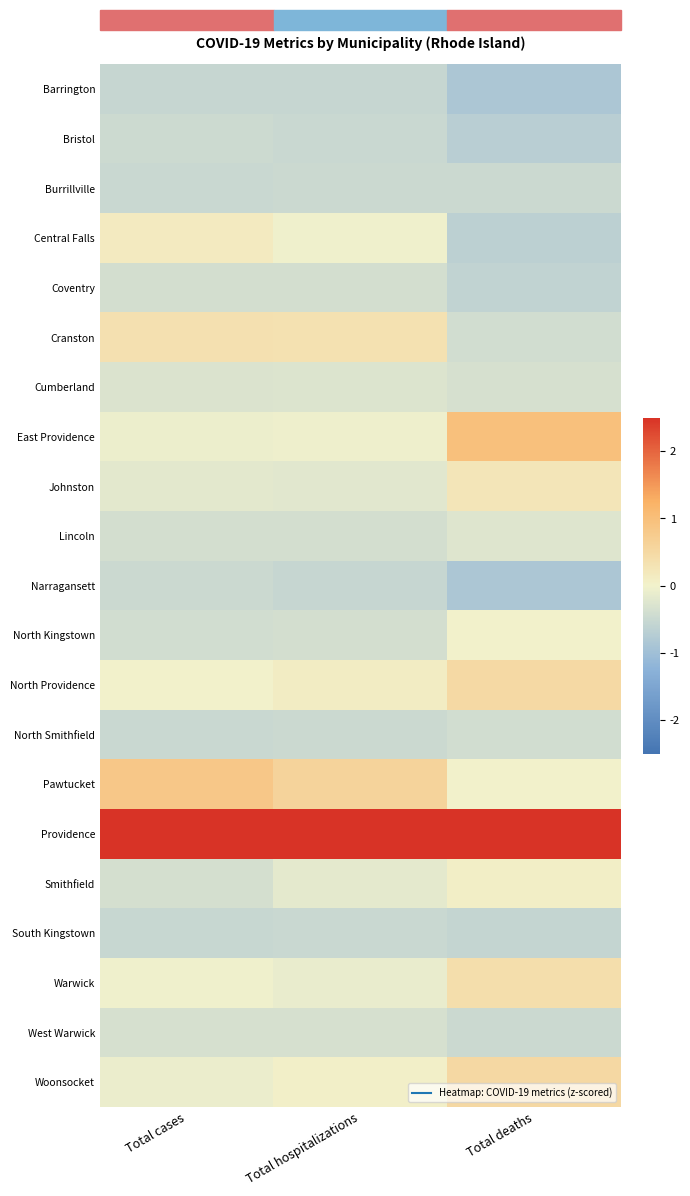

Reading left to right, list all the values displayed in this chart.

Barrington: Total cases=-0.5	Total hospitalizations=-0.5	Total deaths=-0.8
Bristol: Total cases=-0.5	Total hospitalizations=-0.5	Total deaths=-0.7
Burrillville: Total cases=-0.5	Total hospitalizations=-0.5	Total deaths=-0.5
Central Falls: Total cases=0.1	Total hospitalizations=-0.0	Total deaths=-0.6
Coventry: Total cases=-0.4	Total hospitalizations=-0.4	Total deaths=-0.6
Cranston: Total cases=0.3	Total hospitalizations=0.3	Total deaths=-0.4
Cumberland: Total cases=-0.3	Total hospitalizations=-0.3	Total deaths=-0.3
East Providence: Total cases=-0.1	Total hospitalizations=-0.0	Total deaths=1.0
Johnston: Total cases=-0.2	Total hospitalizations=-0.2	Total deaths=0.2
Lincoln: Total cases=-0.4	Total hospitalizations=-0.4	Total deaths=-0.2
Narragansett: Total cases=-0.5	Total hospitalizations=-0.5	Total deaths=-0.8
North Kingstown: Total cases=-0.4	Total hospitalizations=-0.4	Total deaths=0.0
North Providence: Total cases=0.0	Total hospitalizations=0.1	Total deaths=0.5
North Smithfield: Total cases=-0.5	Total hospitalizations=-0.5	Total deaths=-0.4
Pawtucket: Total cases=0.8	Total hospitalizations=0.6	Total deaths=0.0
Providence: Total cases=4.2	Total hospitalizations=4.3	Total deaths=3.9
Smithfield: Total cases=-0.4	Total hospitalizations=-0.2	Total deaths=0.1
South Kingstown: Total cases=-0.5	Total hospitalizations=-0.5	Total deaths=-0.6
Warwick: Total cases=-0.0	Total hospitalizations=-0.1	Total deaths=0.4
West Warwick: Total cases=-0.3	Total hospitalizations=-0.3	Total deaths=-0.5
Woonsocket: Total cases=-0.1	Total hospitalizations=0.0	Total deaths=0.5